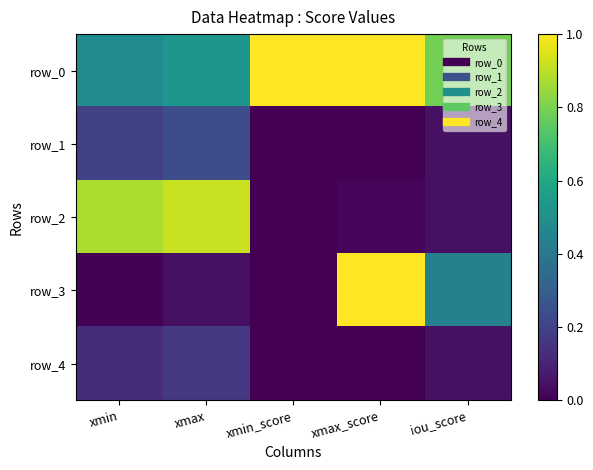

Reading left to right, transcribe all the data shown in this chart.

row_0: xmin=0.5	xmax=0.5	xmin_score=1.0	xmax_score=1.0	iou_score=0.8
row_1: xmin=0.2	xmax=0.2	xmin_score=0.0	xmax_score=0.0	iou_score=0.0
row_2: xmin=0.9	xmax=0.9	xmin_score=0.0	xmax_score=0.0	iou_score=0.0
row_3: xmin=0.0	xmax=0.0	xmin_score=0.0	xmax_score=1.0	iou_score=0.4
row_4: xmin=0.1	xmax=0.2	xmin_score=0.0	xmax_score=0.0	iou_score=0.0